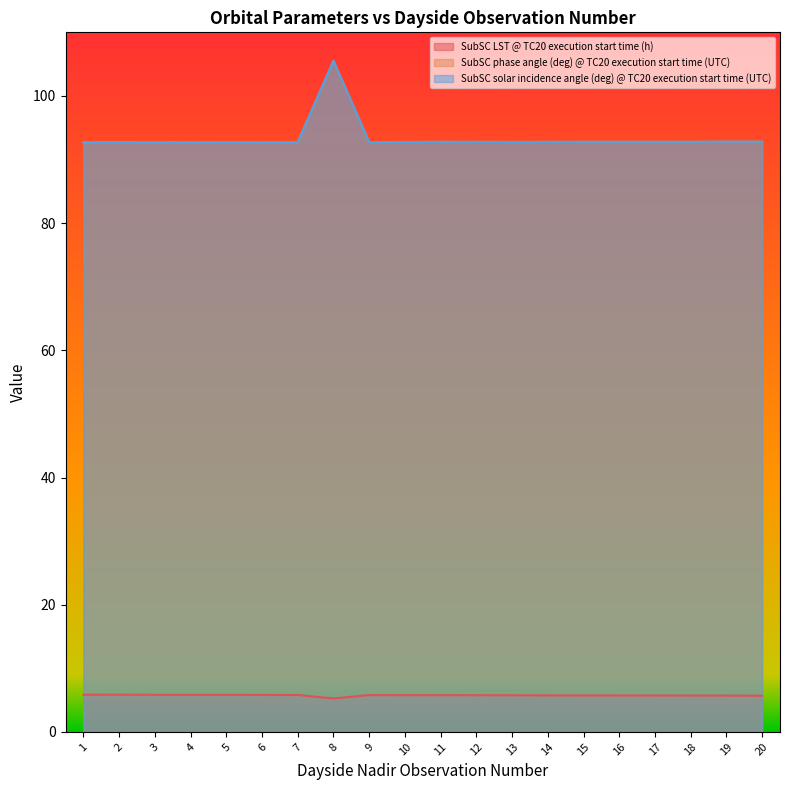

At which label is SubSC LST @ TC20 execution start time (h) closest to 5?

8